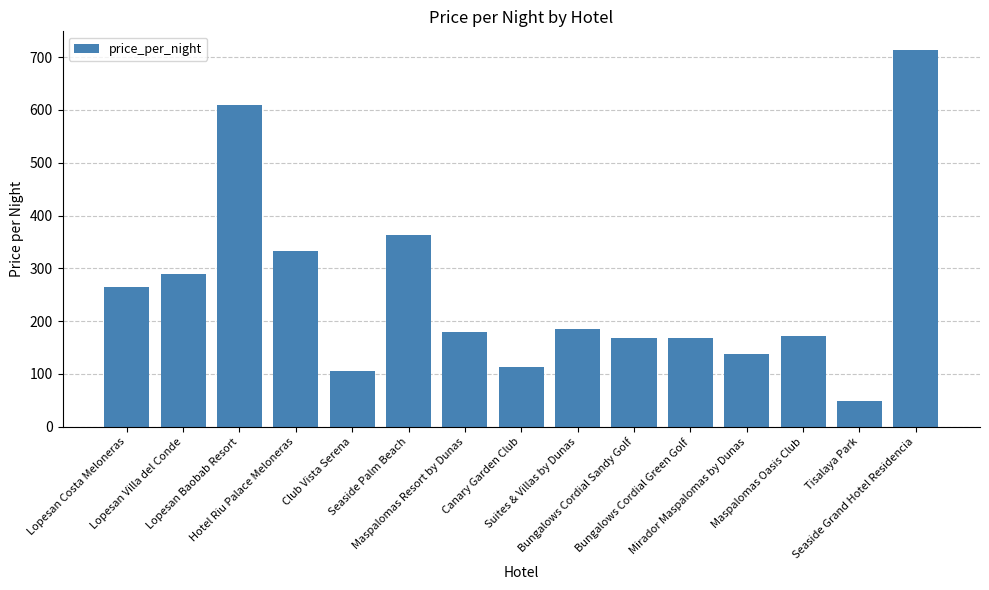

Which has a higher value, Maspalomas Resort by Dunas or Seaside Palm Beach?

Seaside Palm Beach